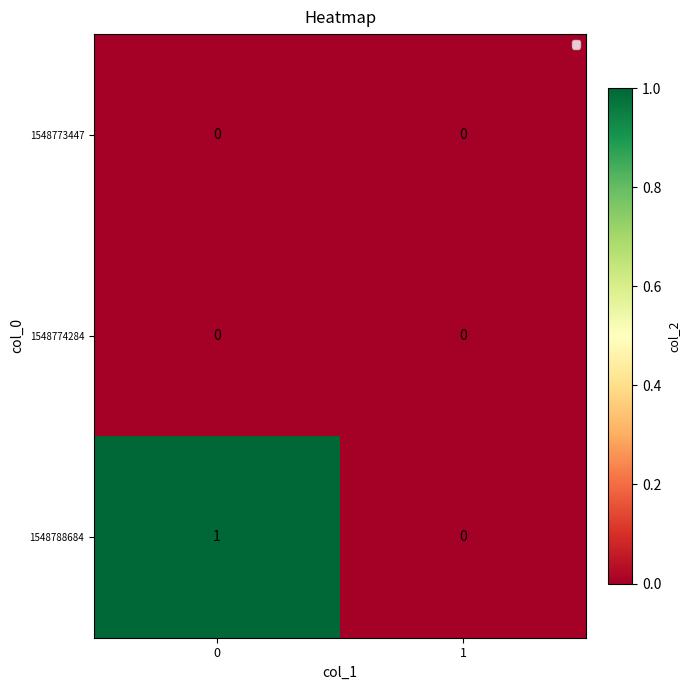

Between 0 and 1, which series saw the biggest shift?

1548788684